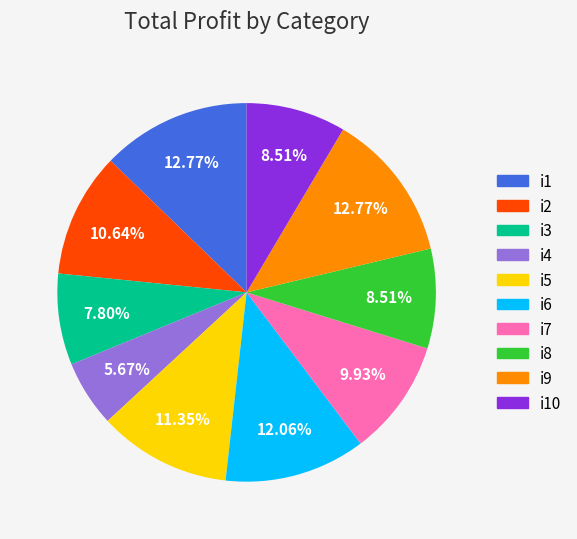

True or false: i8 accounts for 9% of the total.

True